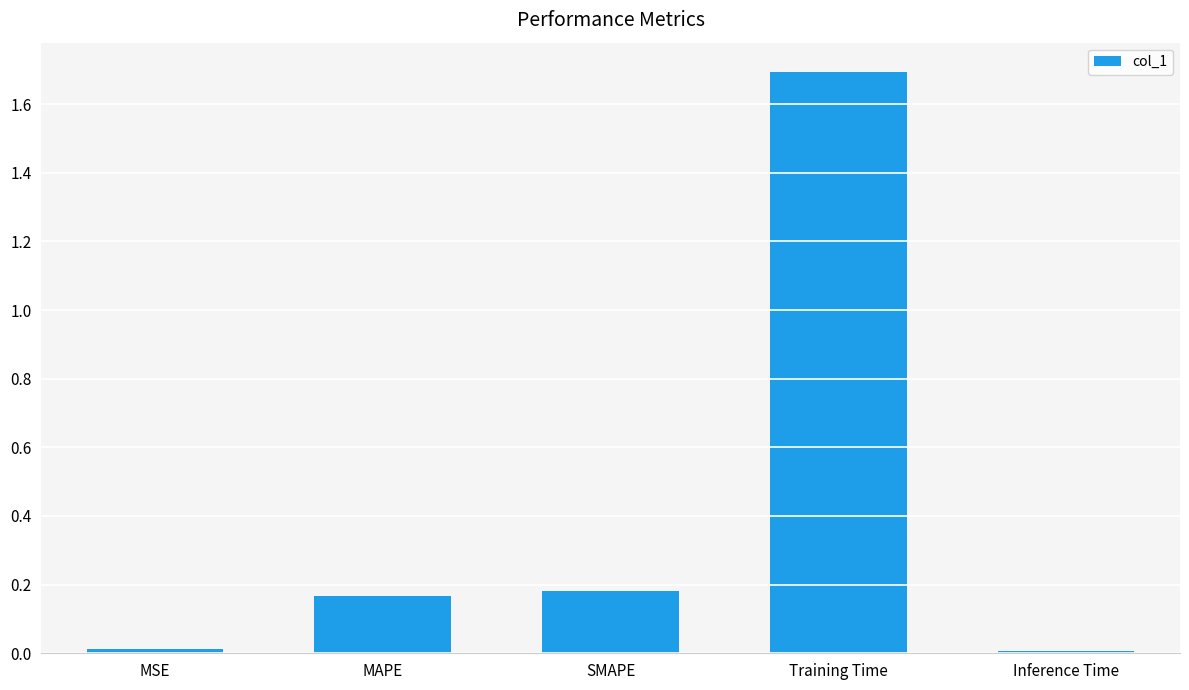

Is it true that the value at Training Time is 1.7?

True